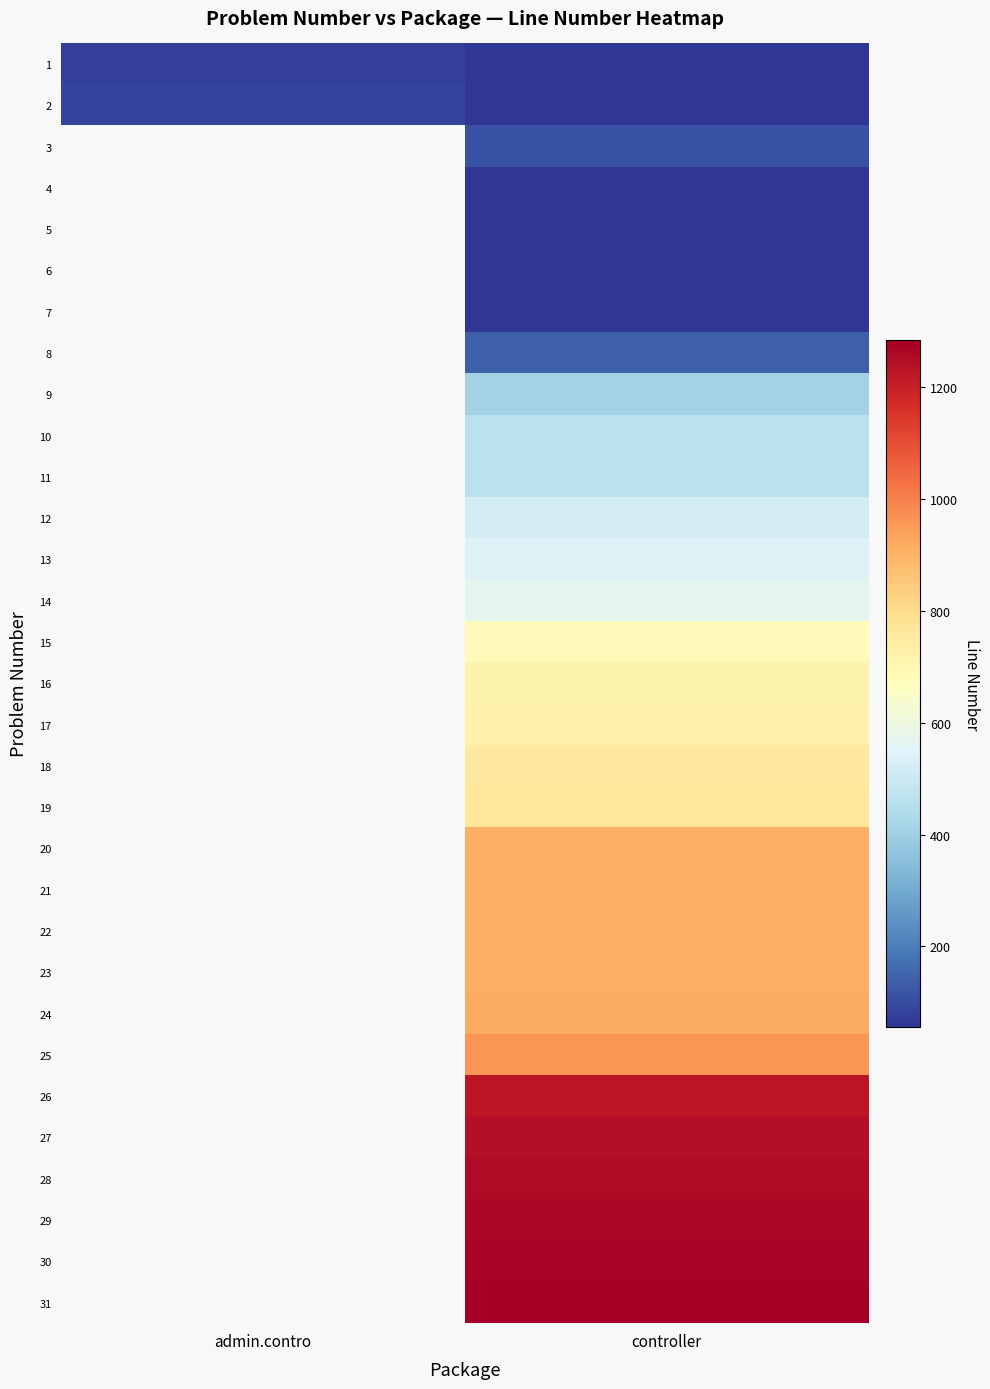

At which category is the sum across all series the highest?

controller